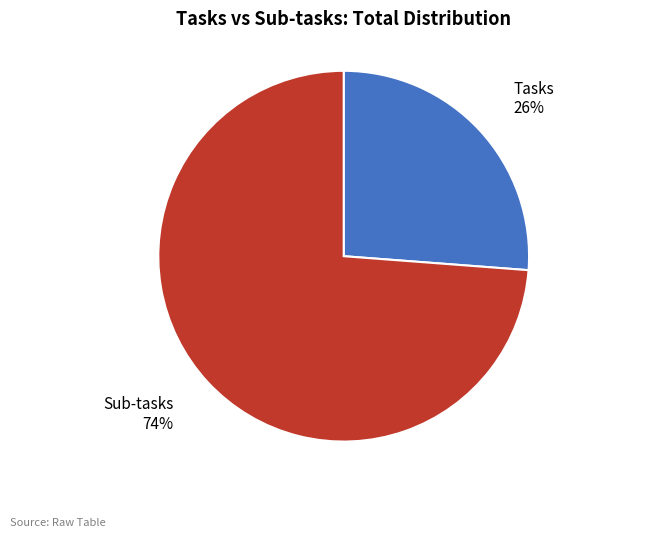

How many segments does this pie chart have?

2